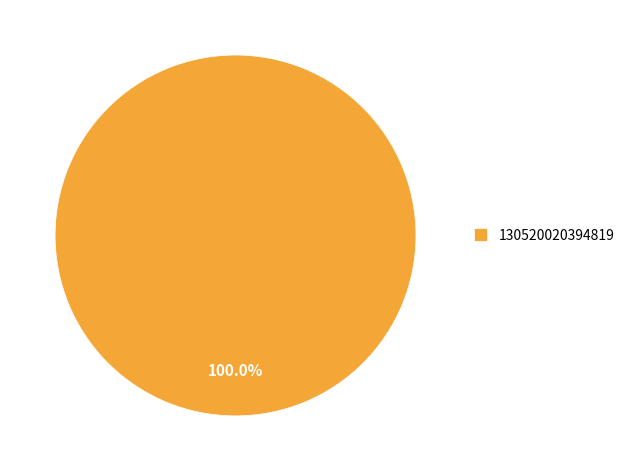

Which category accounts for the majority?

130520020394819